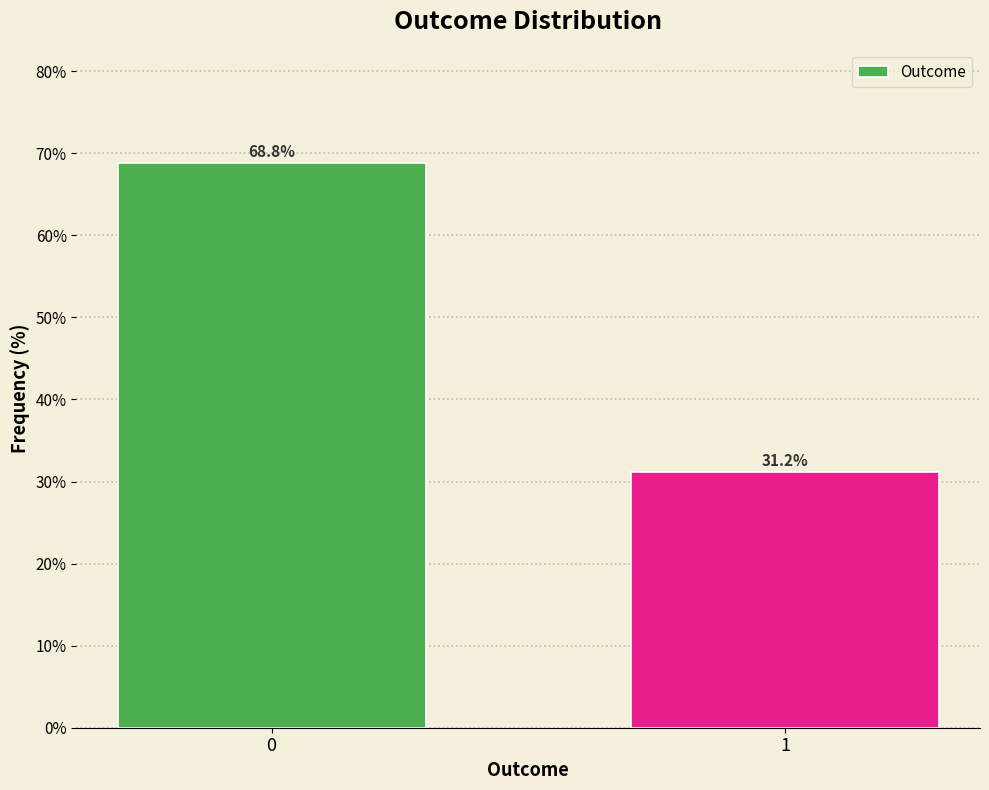

Reading right to left, what are all the values shown in this chart?

31.2	68.8